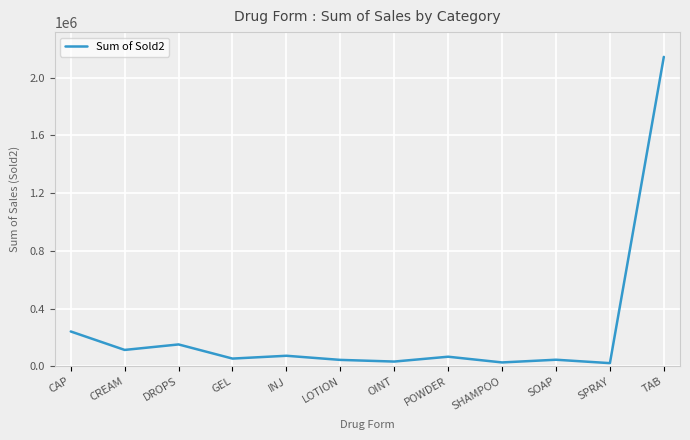

Where does the data first go above 67127?

CAP